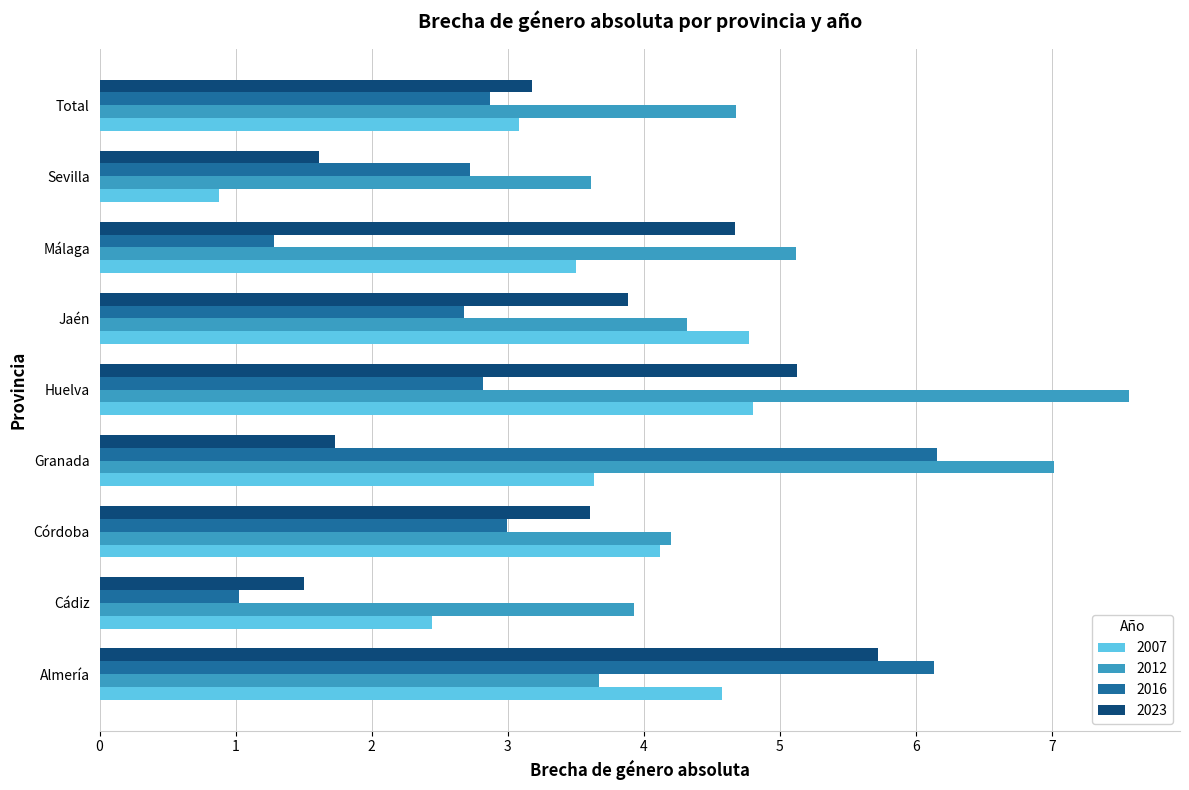

How many data points in 2012 are above 4?

6